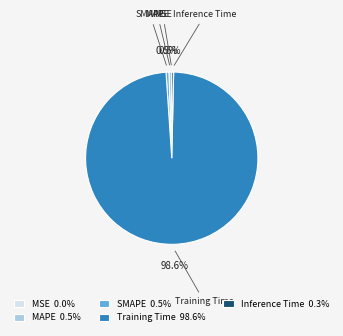

Is there any slice that represents more than half of the pie?

Yes